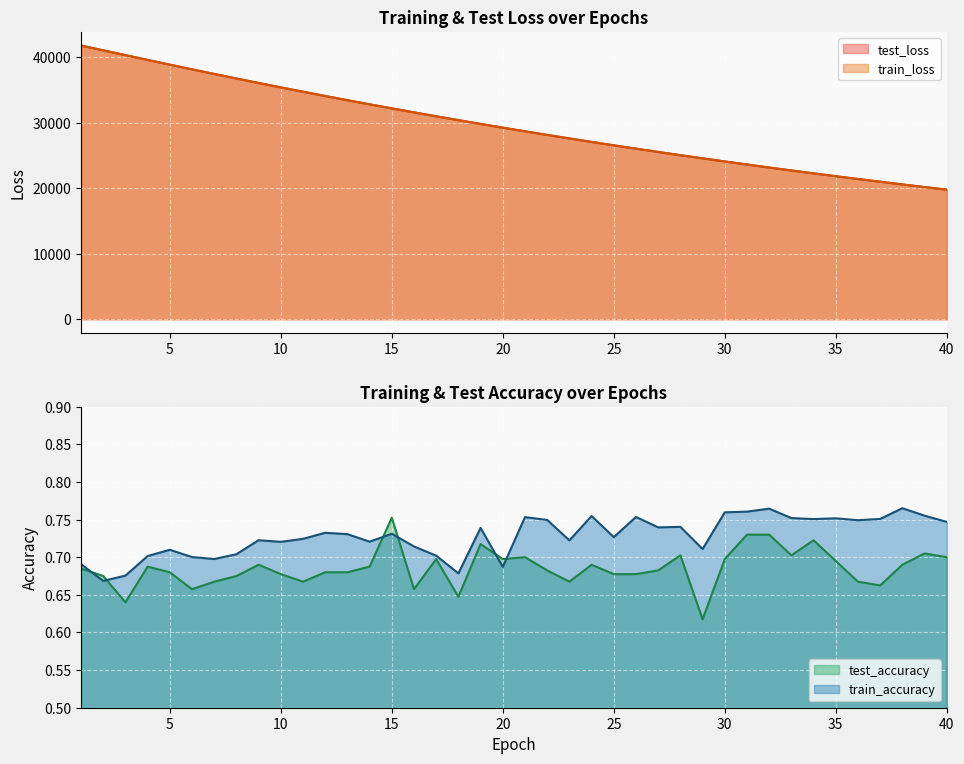

In train_accuracy, how many points are lower than both neighbors (excluding endpoints)?

12